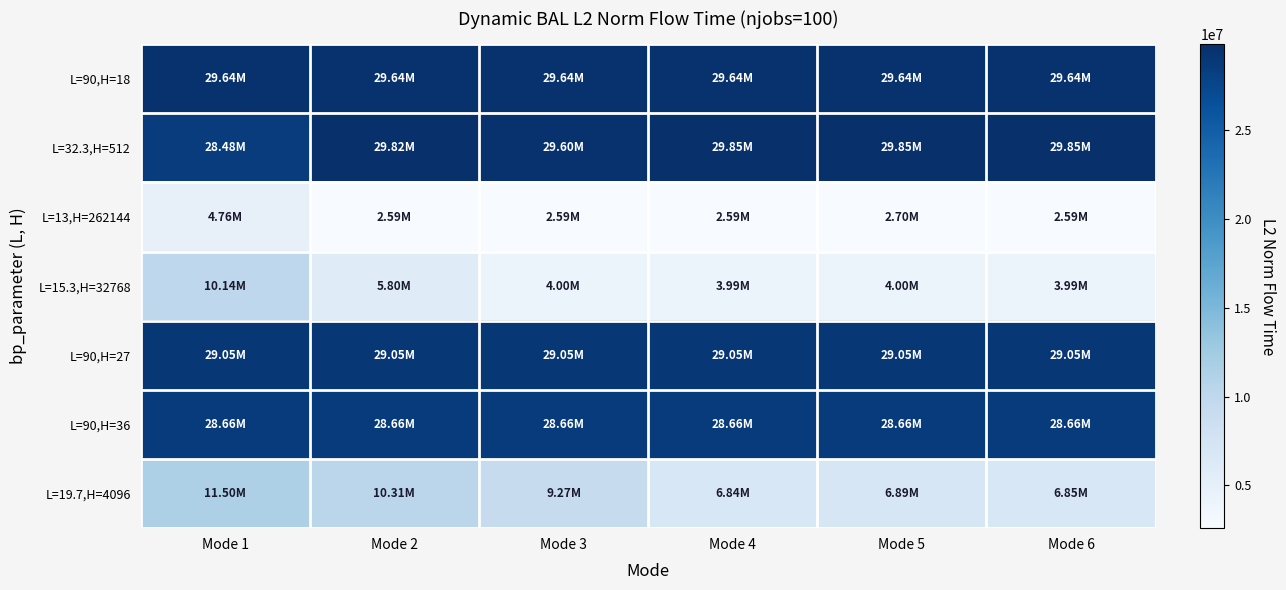

Reading left to right, extract all data points from this chart.

L=90,H=18: Mode 1=29635293.7	Mode 2=29635293.7	Mode 3=29635293.7	Mode 4=29635293.7	Mode 5=29635293.7	Mode 6=29635293.7
L=32.3,H=512: Mode 1=28480661.0	Mode 2=29819939.2	Mode 3=29595049.7	Mode 4=29853997.7	Mode 5=29847412.4	Mode 6=29854834.6
L=13,H=262144: Mode 1=4763742.5	Mode 2=2594530.3	Mode 3=2593965.4	Mode 4=2593023.2	Mode 5=2695081.5	Mode 6=2592917.4
L=15.3,H=32768: Mode 1=10137209.2	Mode 2=5795226.8	Mode 3=3995540.9	Mode 4=3992915.1	Mode 5=3997296.0	Mode 6=3994998.1
L=90,H=27: Mode 1=29052381.6	Mode 2=29052381.6	Mode 3=29052381.6	Mode 4=29052381.6	Mode 5=29052381.6	Mode 6=29052381.6
L=90,H=36: Mode 1=28662947.7	Mode 2=28662947.7	Mode 3=28662947.7	Mode 4=28662947.7	Mode 5=28662947.7	Mode 6=28662947.7
L=19.7,H=4096: Mode 1=11500273.4	Mode 2=10313898.5	Mode 3=9274589.8	Mode 4=6839693.9	Mode 5=6886334.6	Mode 6=6845149.1